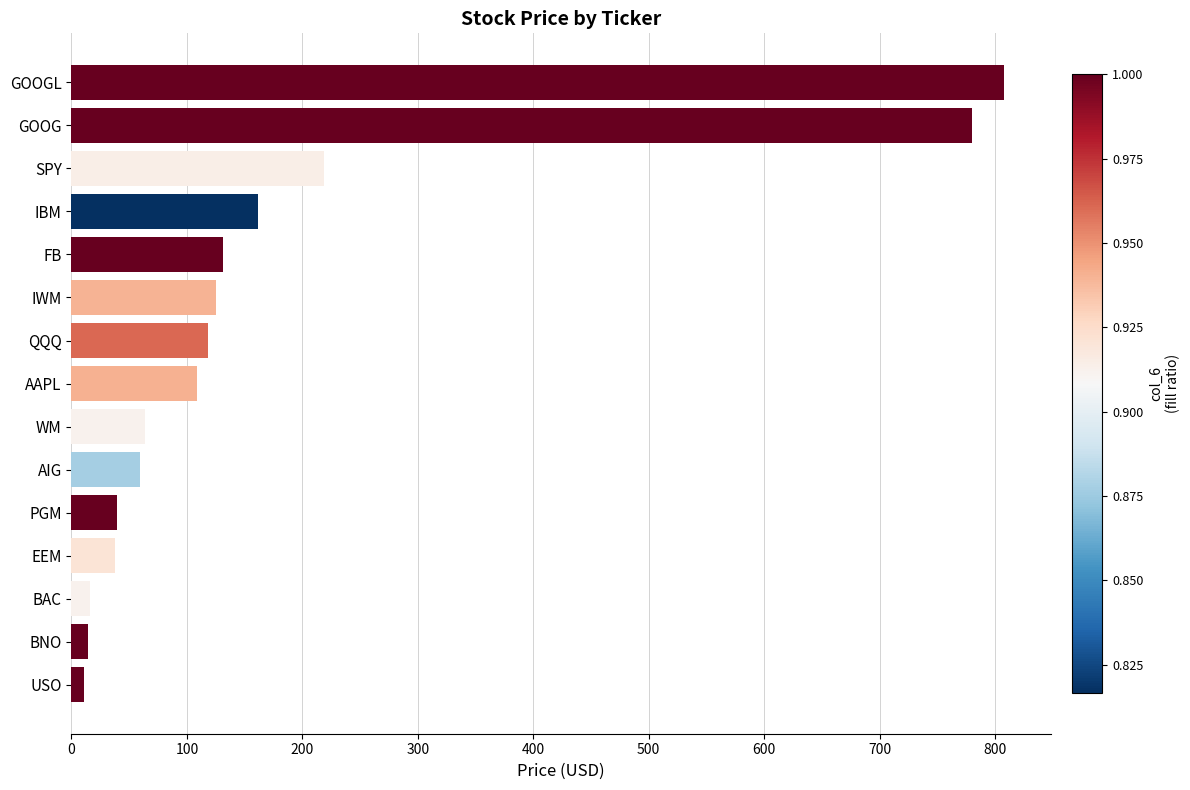

Is it true that the value at AAPL is 40.2?

False